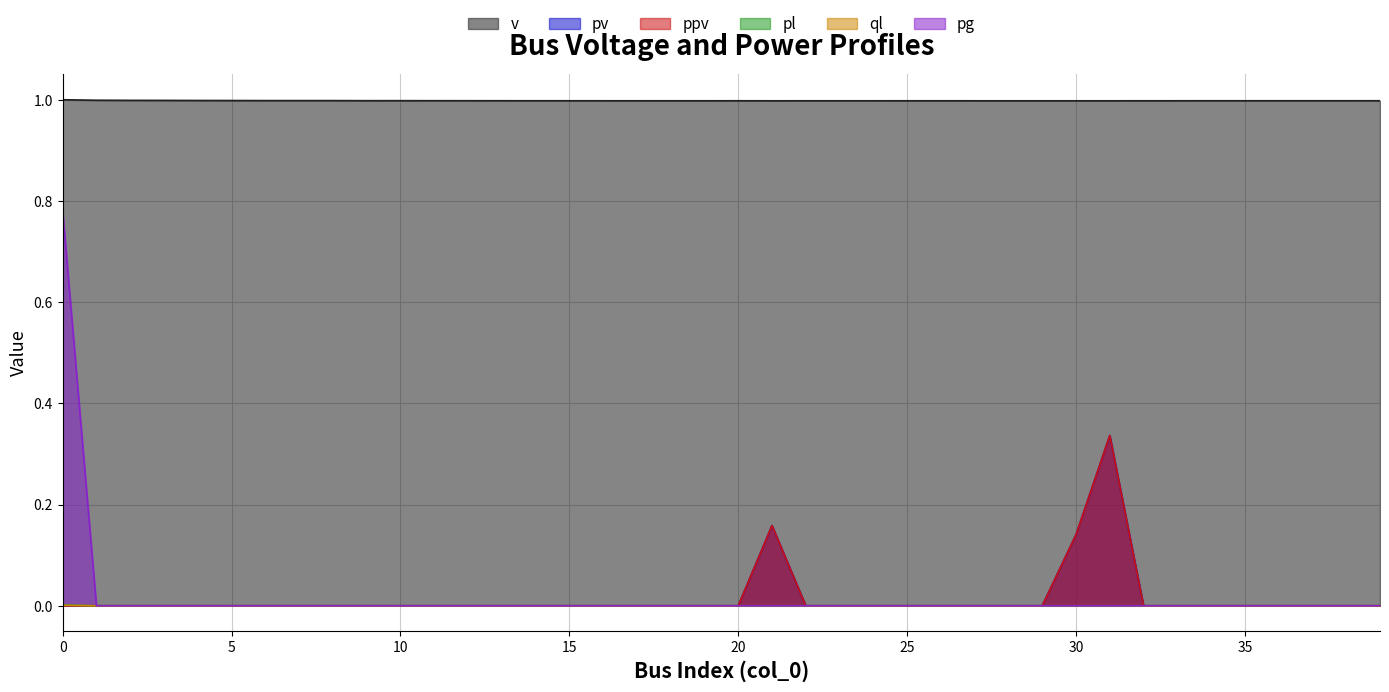

Is it true that pv equals -0.2 at 38?

False